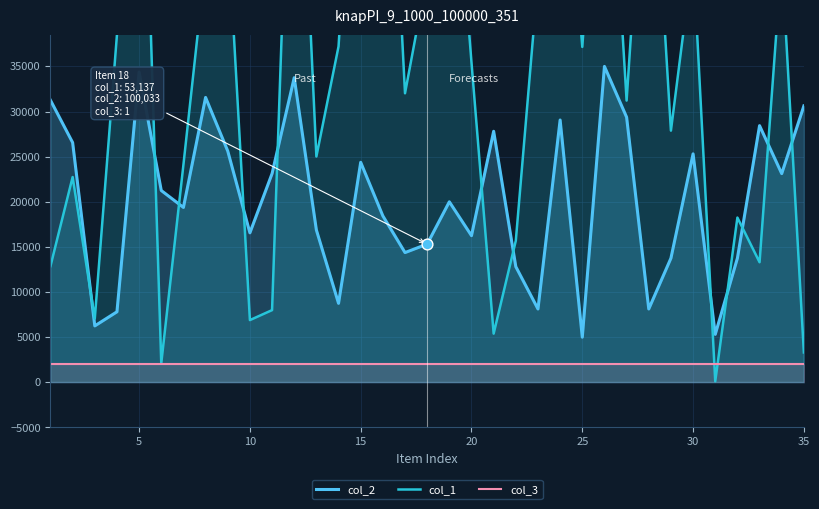

What are all the series names shown in the legend?

col_2, col_1, col_3